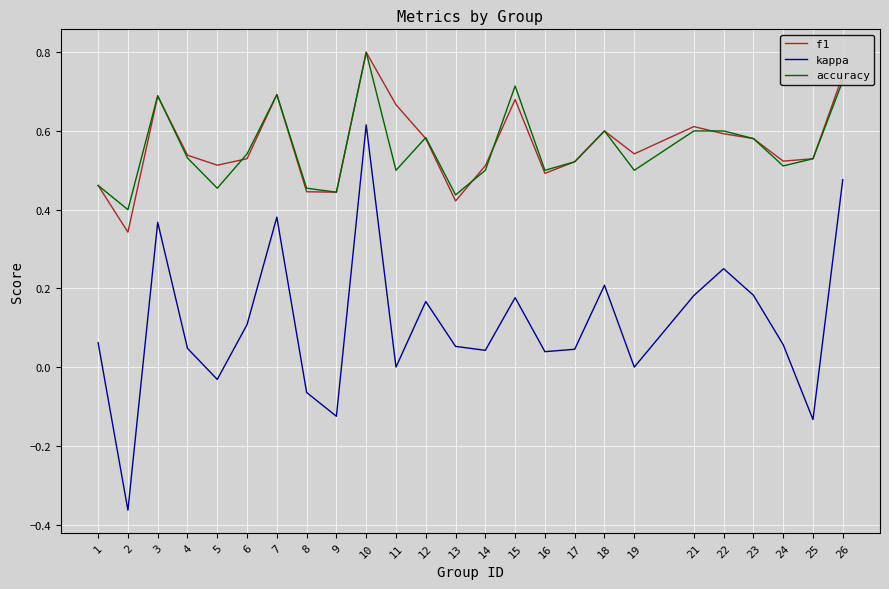

Which series changed the most between 2 and 19?

kappa